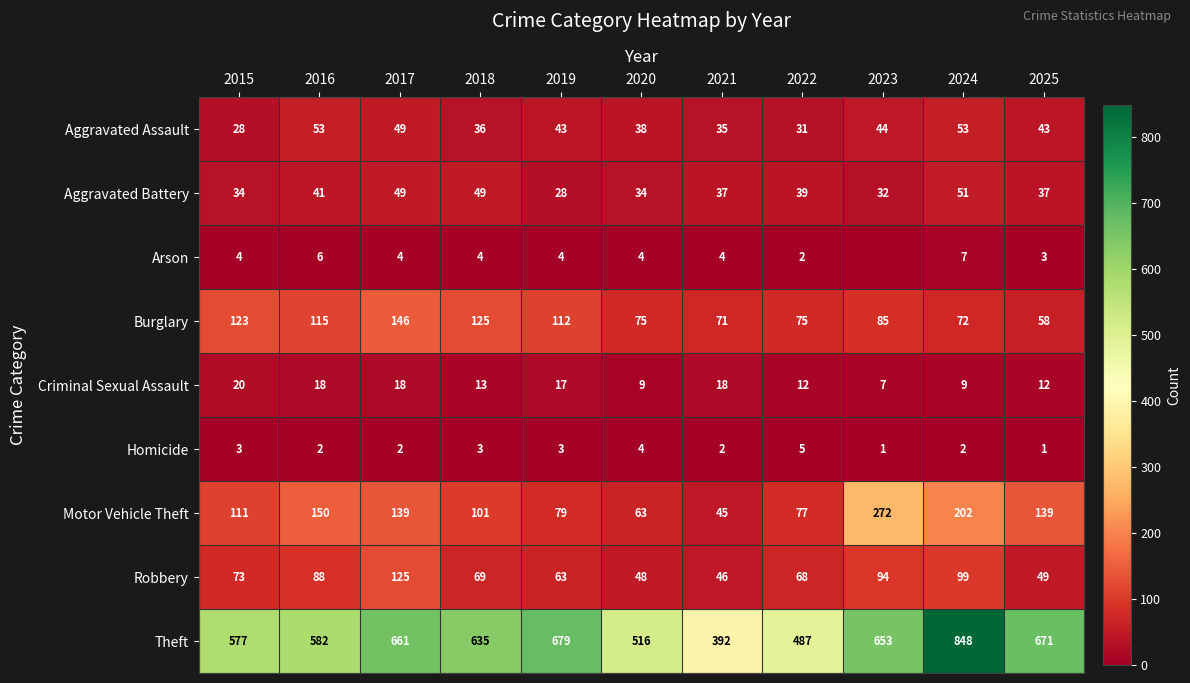

Where is Burglary nearest to the value 102?

2019